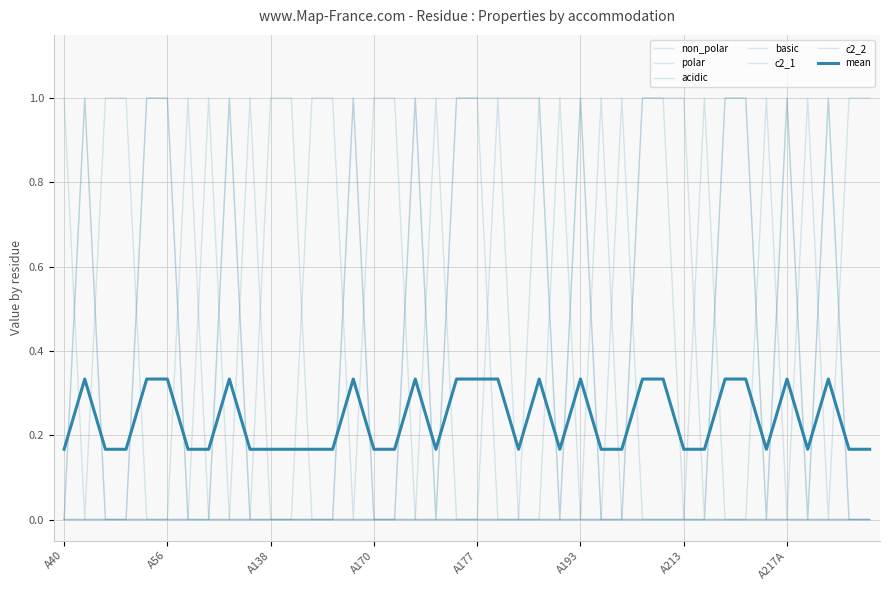

True or false: polar and basic intersect in this chart.

True